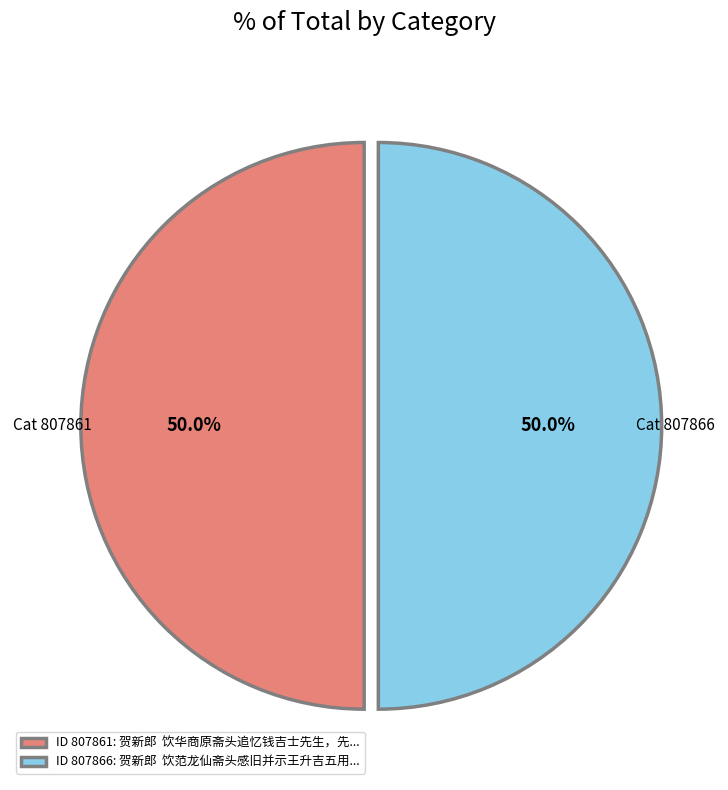

What percentage do ID 807866: 贺新郎 饮范龙仙斋头感旧并示王升吉五用... and ID 807861: 贺新郎 饮华商原斋头追忆钱吉士先生，先... together represent?

100.0%